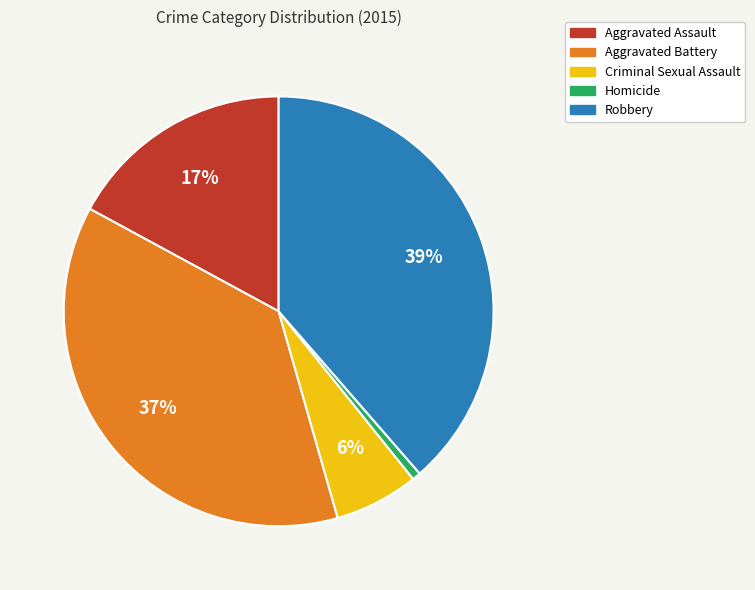

Which slice is the smallest?

Homicide